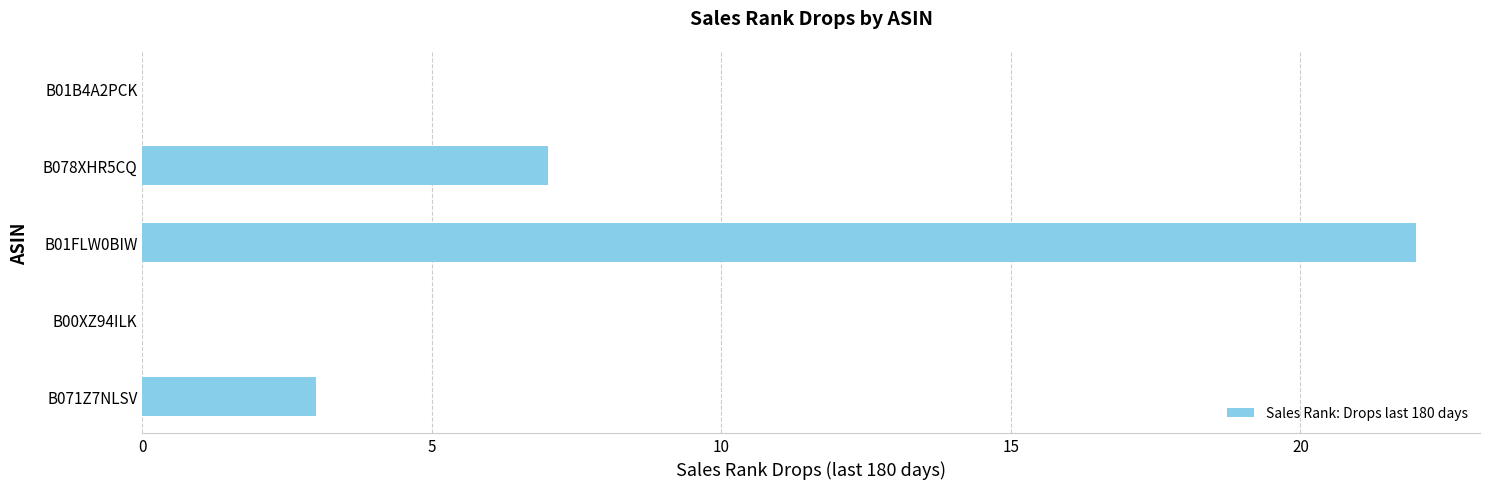

Where is the data nearest to the value 11?

B078XHR5CQ